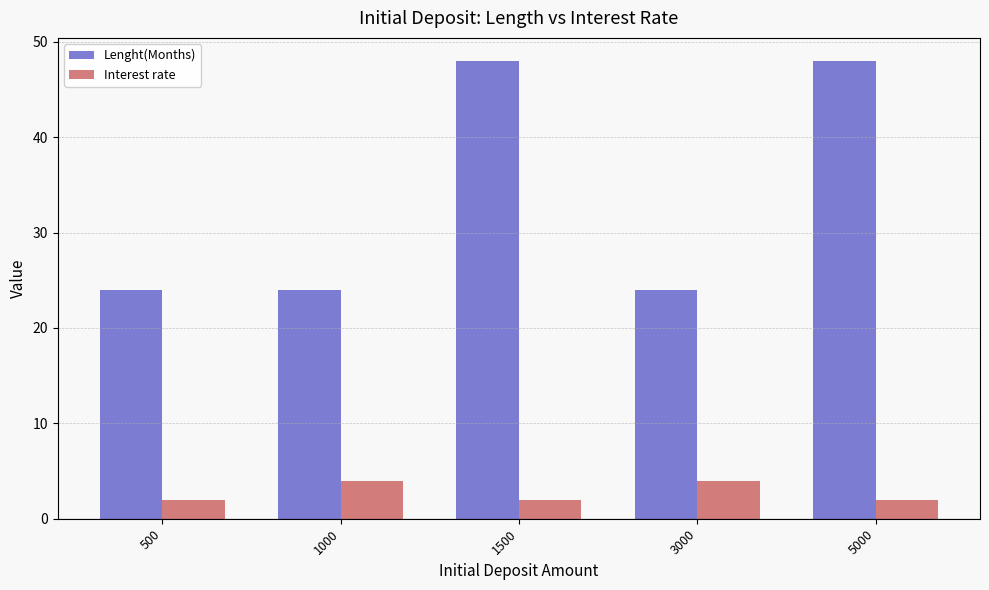

Rank the series by their maximum value, from lowest to highest.

Interest rate, Lenght(Months)